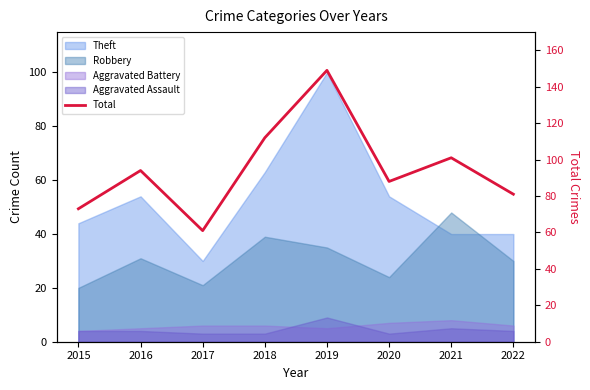

Rank the categories by value from lowest to highest.

2017, 2015, 2022, 2020, 2016, 2021, 2018, 2019